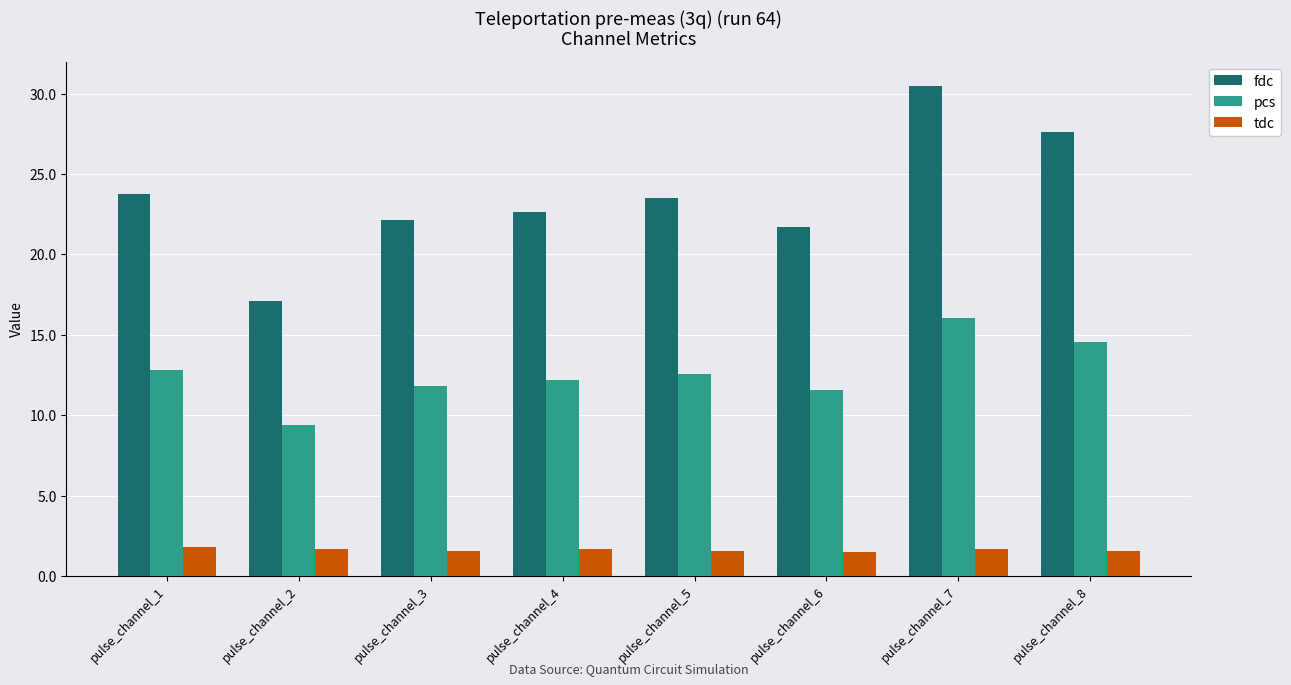

Between pulse_channel_3 and pulse_channel_5, which series saw the biggest shift?

fdc